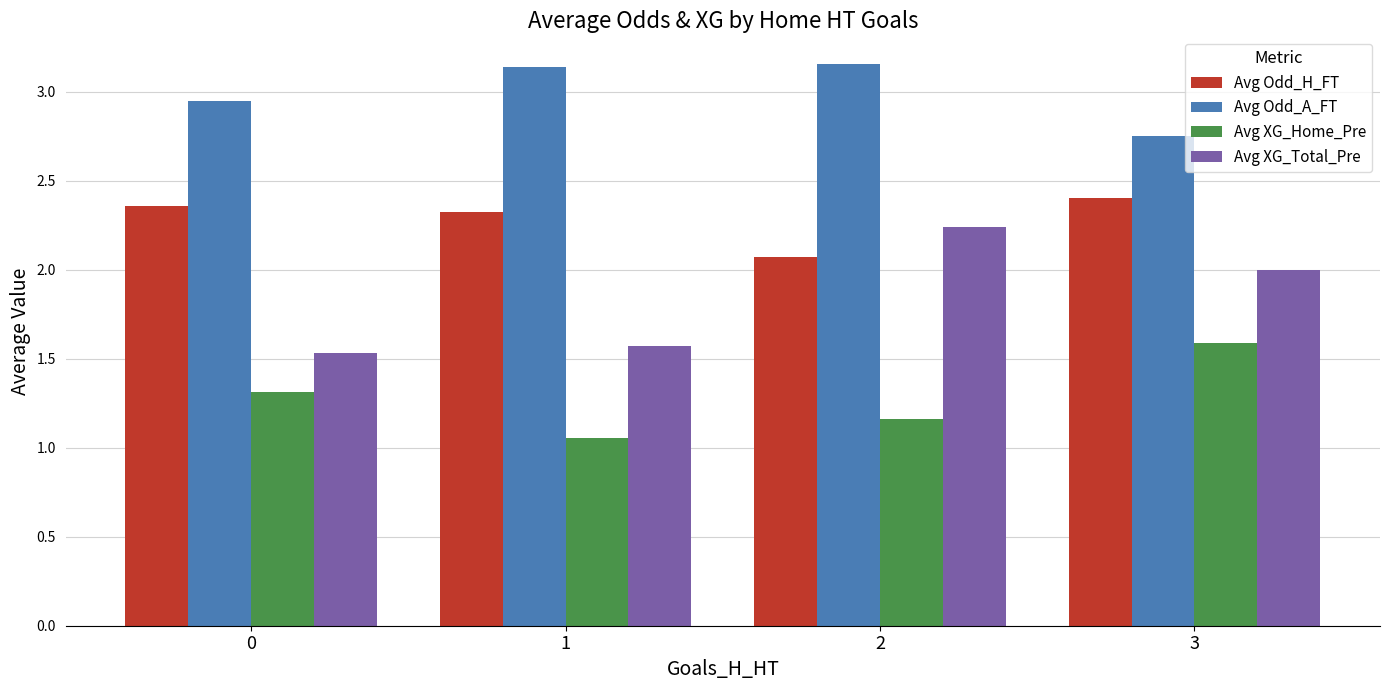

How many series are shown in this chart?

4